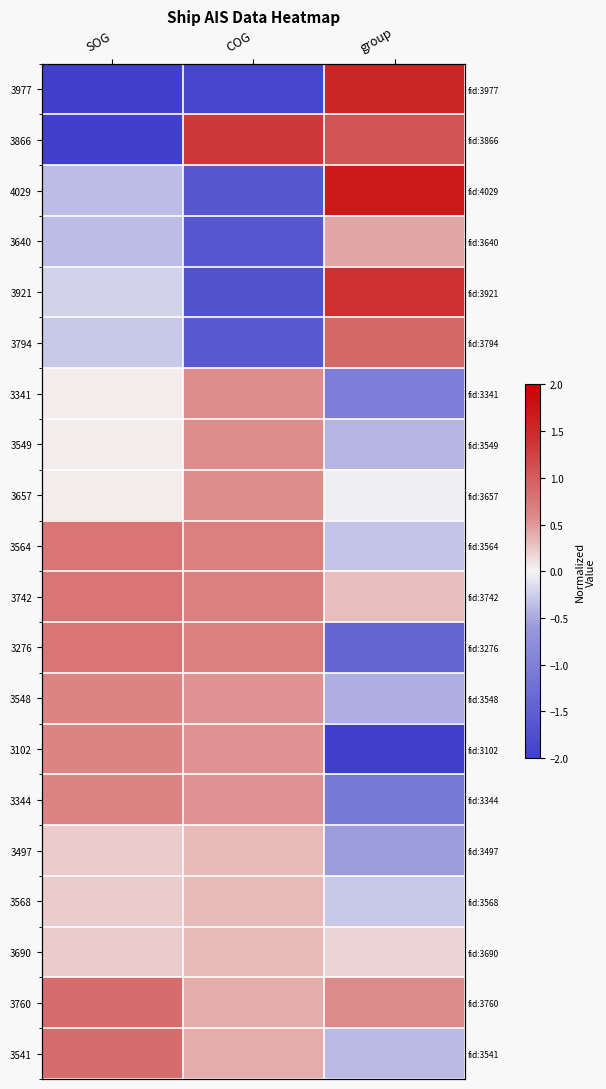

How many values in 3276 are below zero?

1